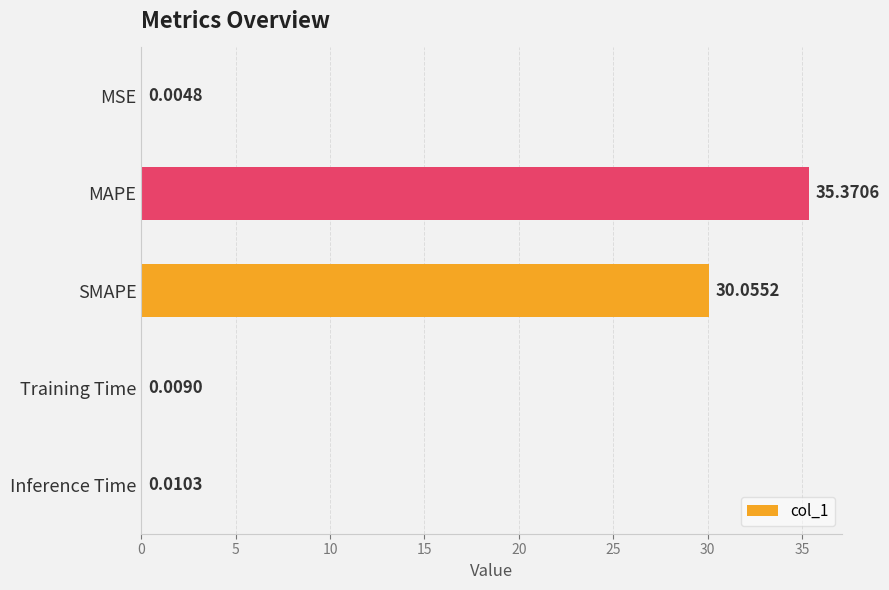

At which label is the value closest to 17?

SMAPE